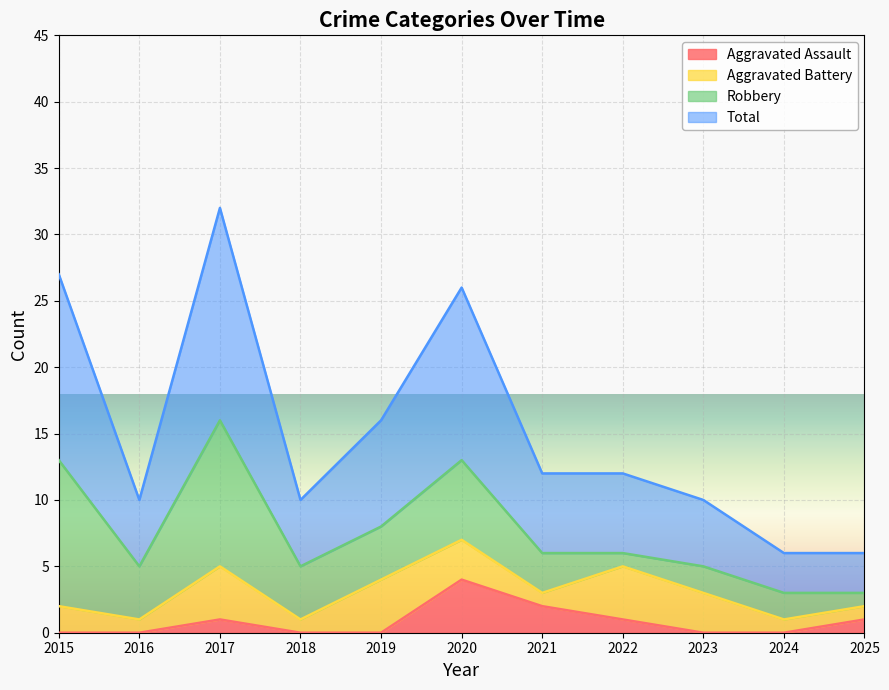

What is the maximum value for Aggravated Assault?

4